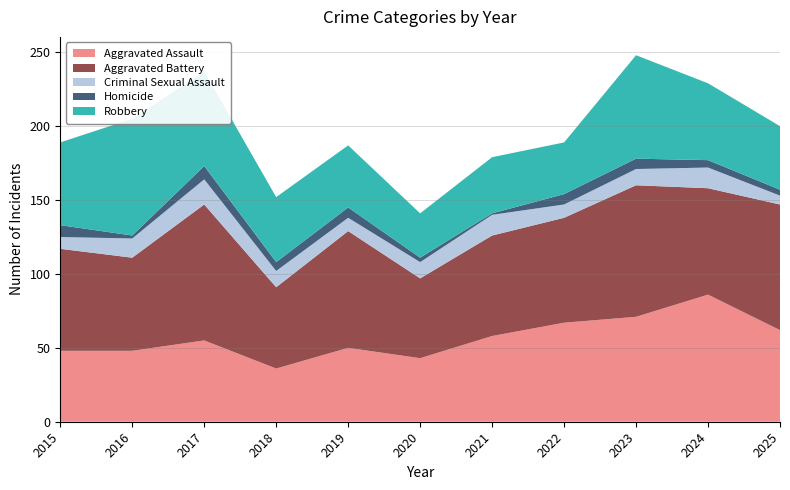

Reading left to right, list all the values displayed in this chart.

Aggravated Assault: 48	48	55	36	50	43	58	67	71	86	62
Aggravated Battery: 69	63	92	55	79	54	68	71	89	72	85
Criminal Sexual Assault: 8	13	17	11	9	11	14	9	11	14	6
Homicide: 8	2	9	6	7	3	1	7	7	5	4
Robbery: 56	79	64	44	42	30	38	35	70	52	43